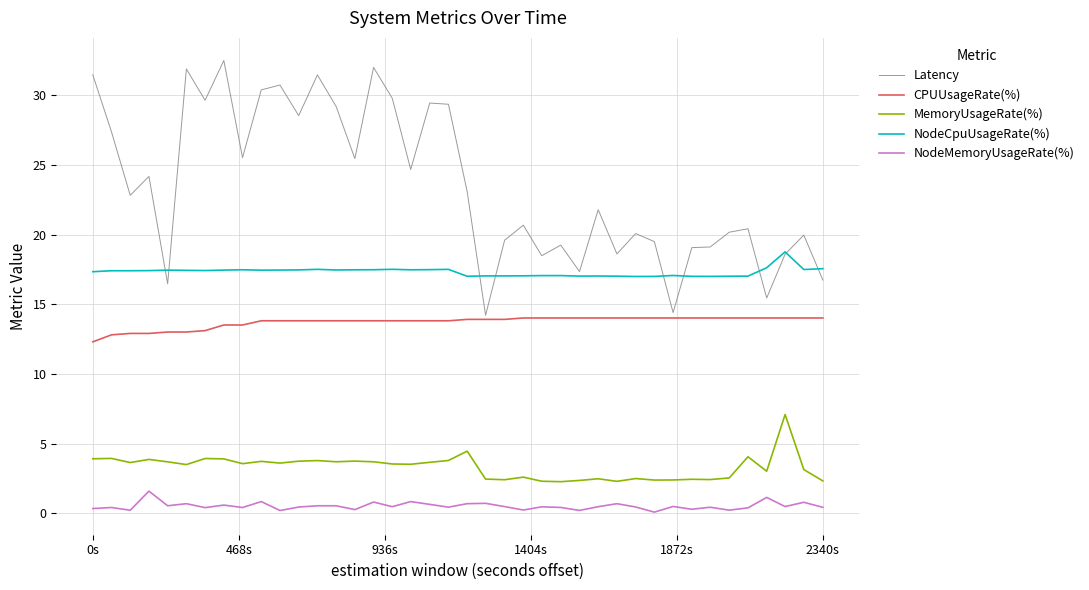

Rank the series by their maximum value, from lowest to highest.

NodeMemoryUsageRate(%), MemoryUsageRate(%), CPUUsageRate(%), NodeCpuUsageRate(%), Latency